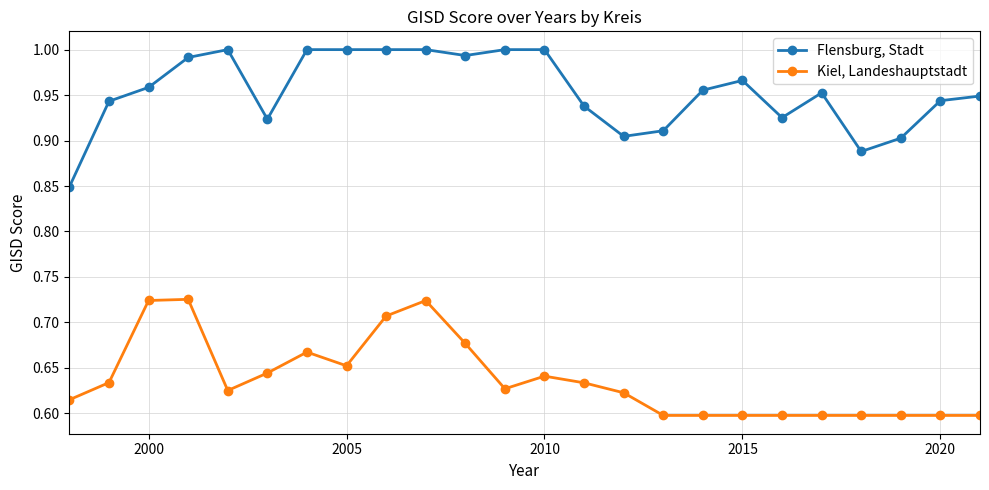

True or false: Flensburg, Stadt and Kiel, Landeshauptstadt cross at least once.

False